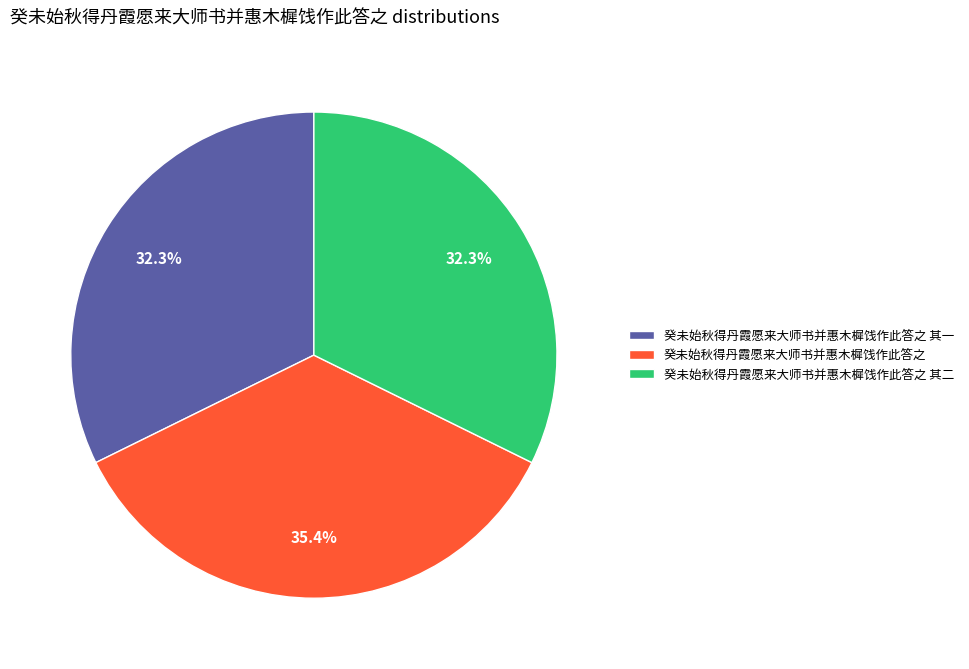

True or false: 癸未始秋得丹霞愿来大师书并惠木樨饯作此答之 其二 accounts for 20% of the total.

False